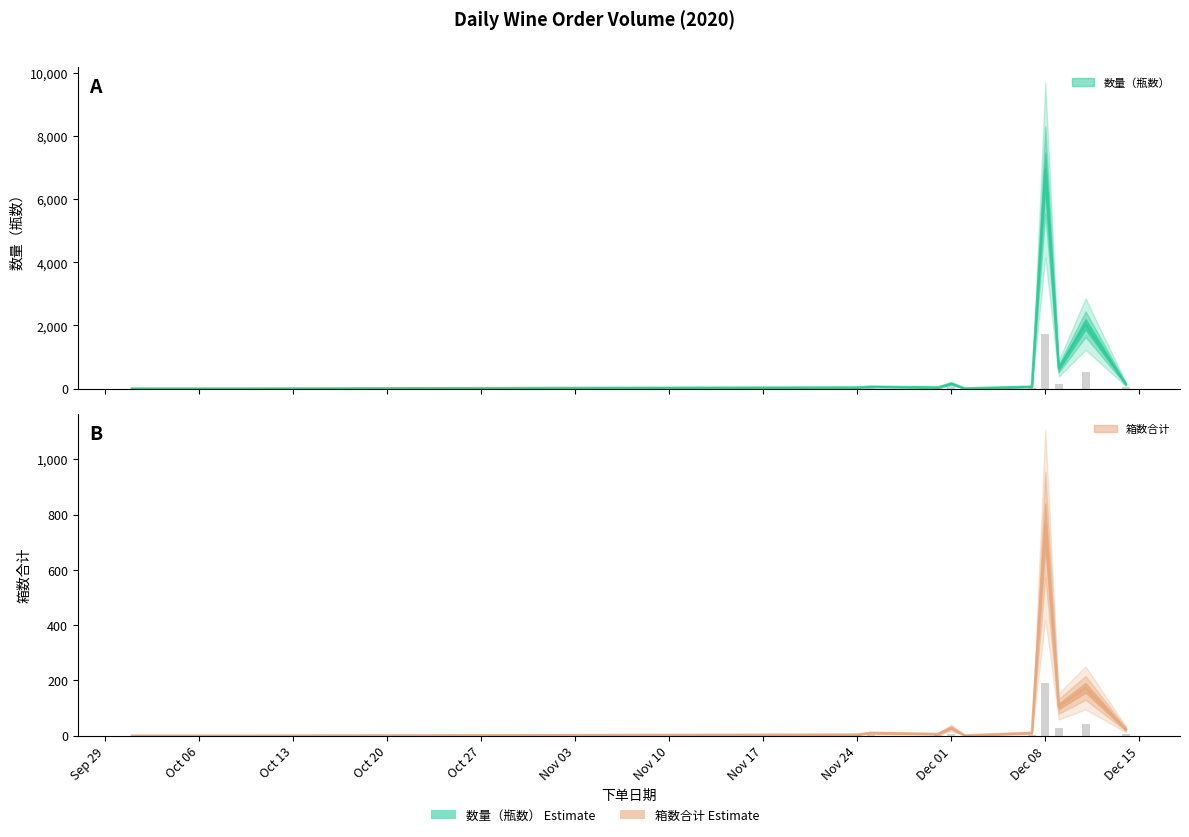

Does the chart contain any negative values?

No